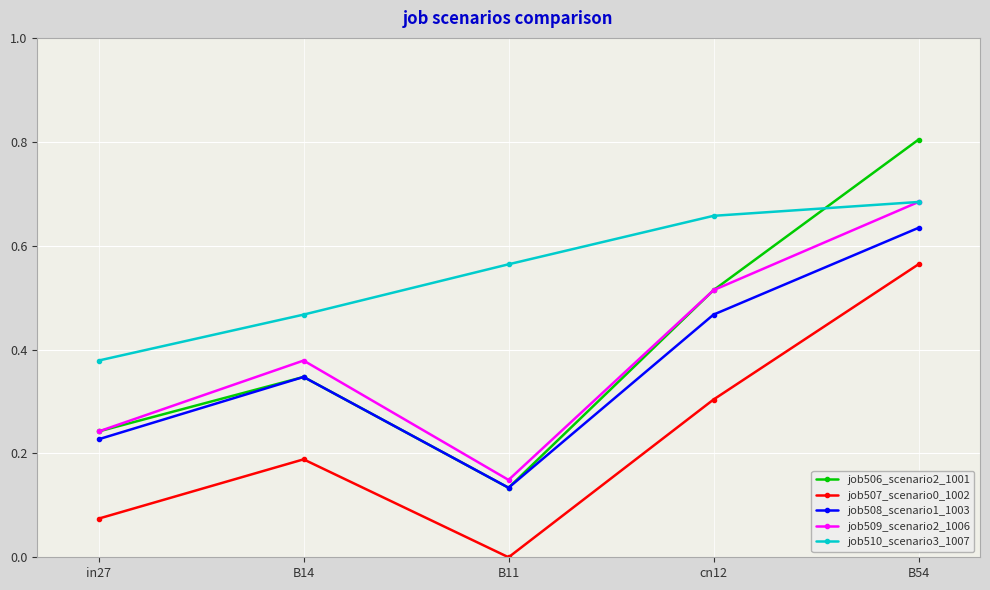

True or false: job509_scenario2_1006 and job508_scenario1_1003 intersect in this chart.

False